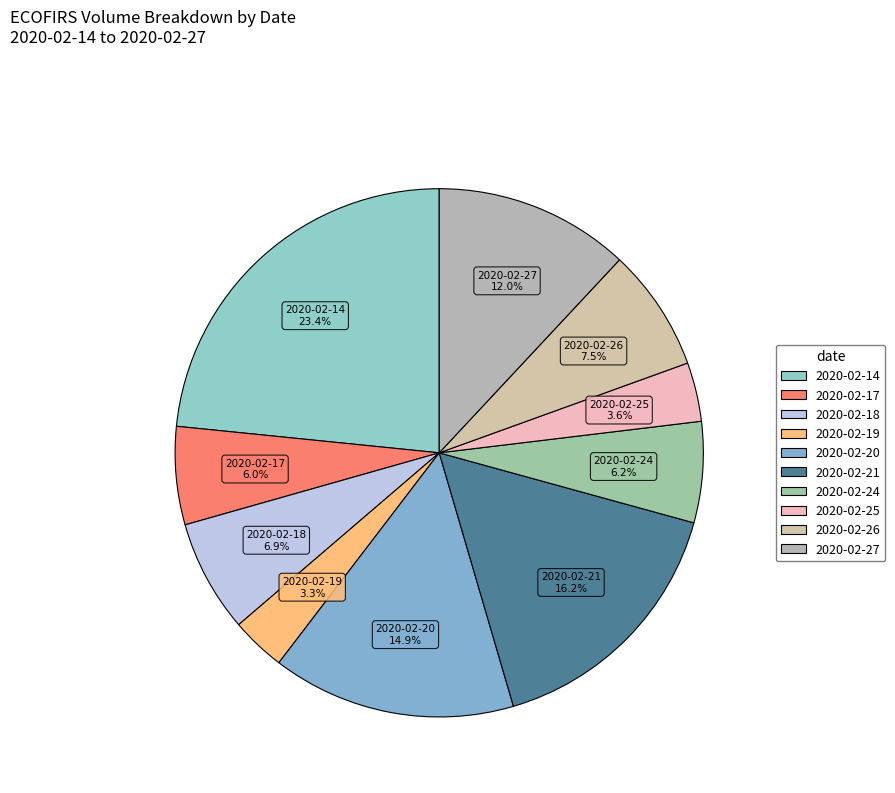

What percentage is the 2020-02-27 slice, to the nearest percent?

12%